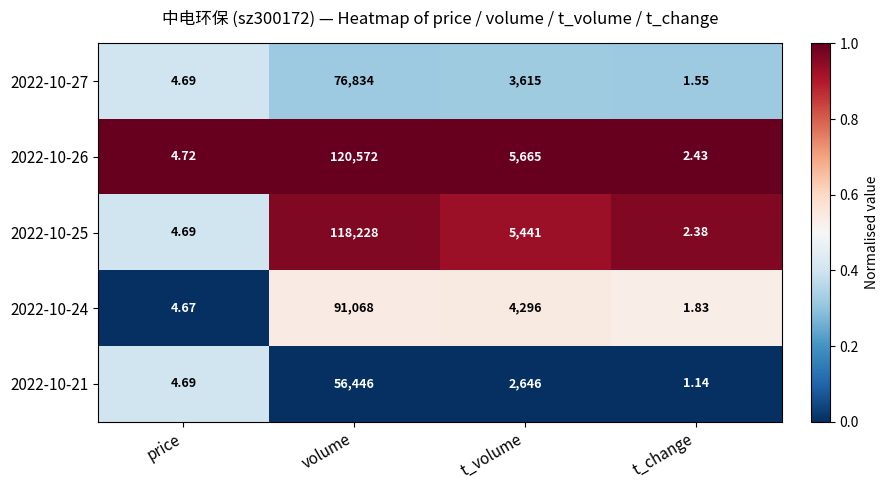

Which series has the widest spread of values?

2022-10-26